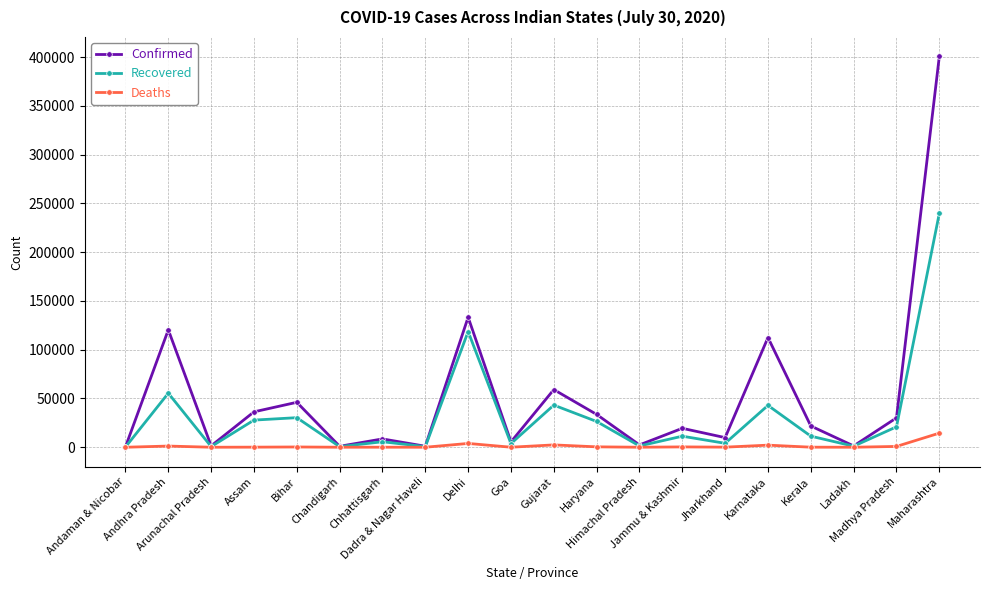

Rank the series at Madhya Pradesh from lowest to highest value.

Deaths, Recovered, Confirmed